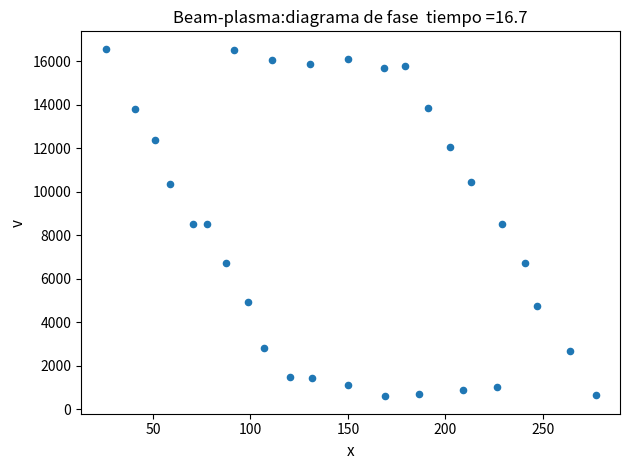

What is the range of X values (max minus min)?

251.3